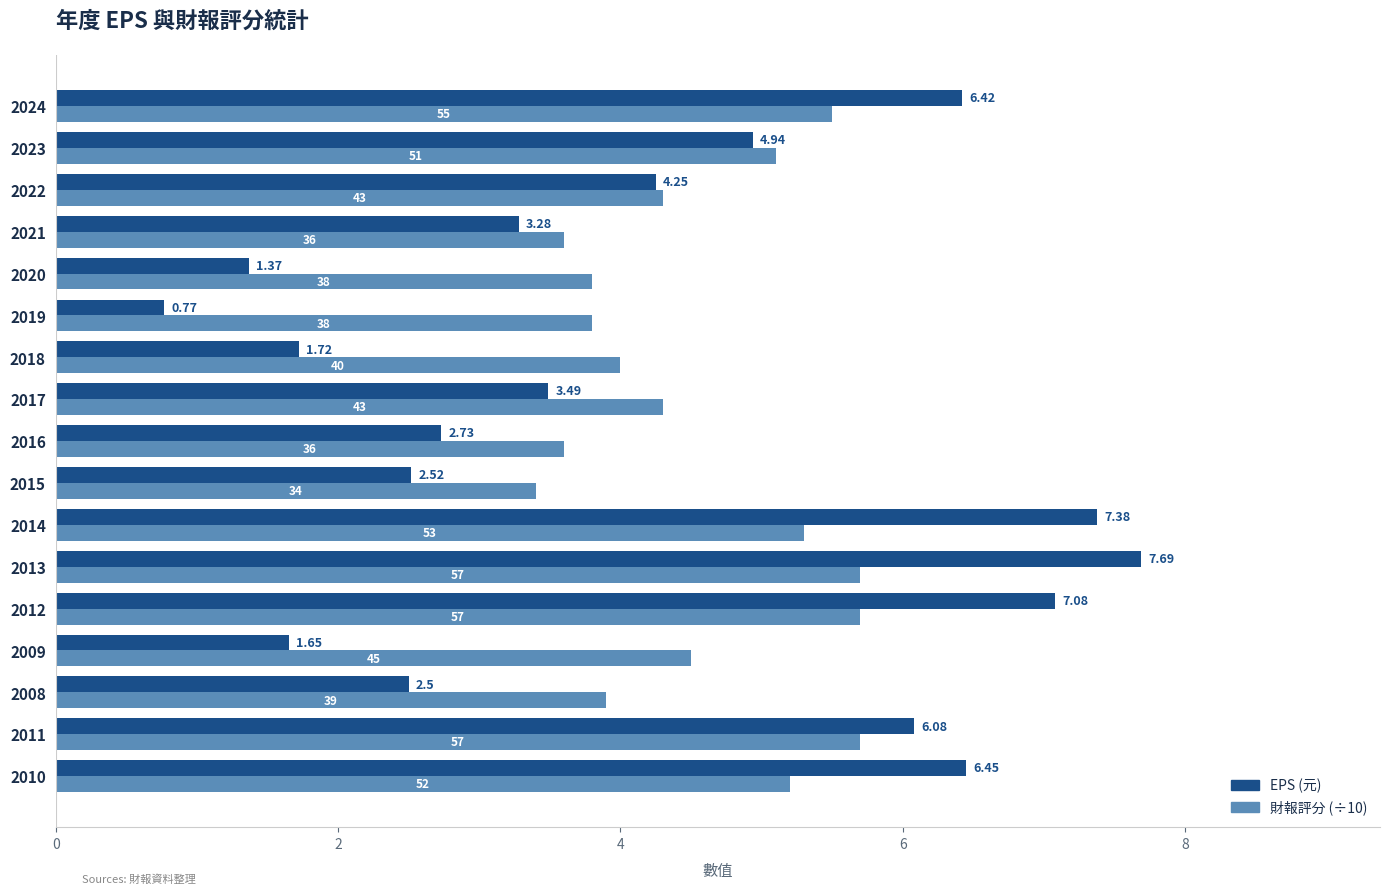

Between 2011 and 2015, which series saw the biggest shift?

EPS (元)